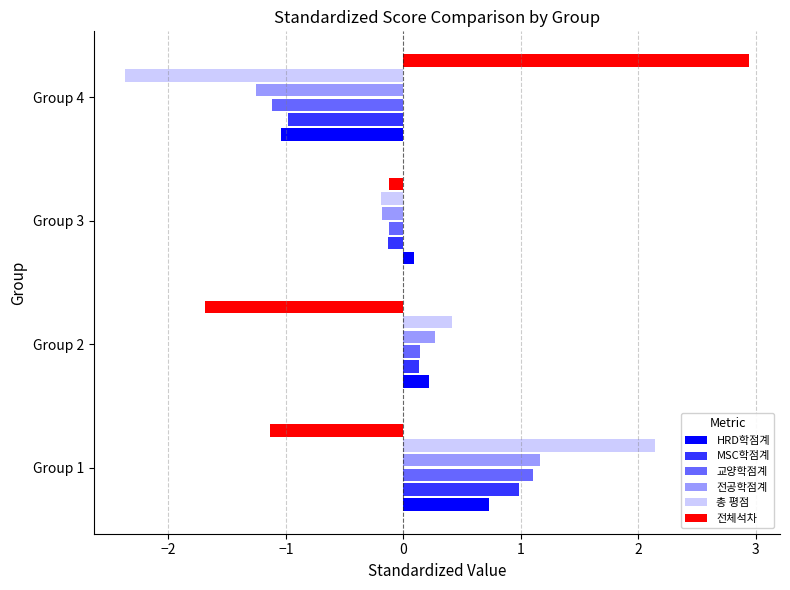

Between Group 2 and Group 4, which series saw the biggest shift?

전체석차